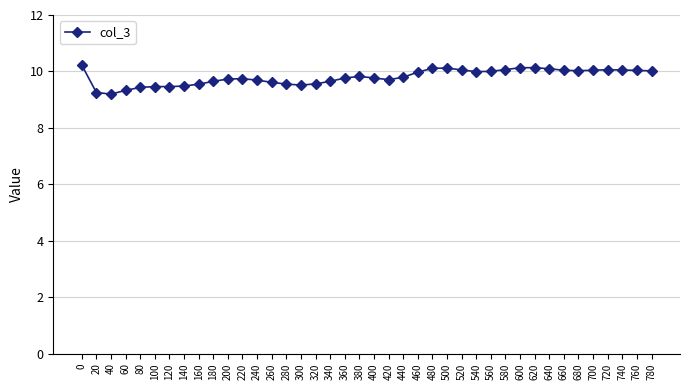

True or false: there are more than 1 points higher than both neighbors.

True